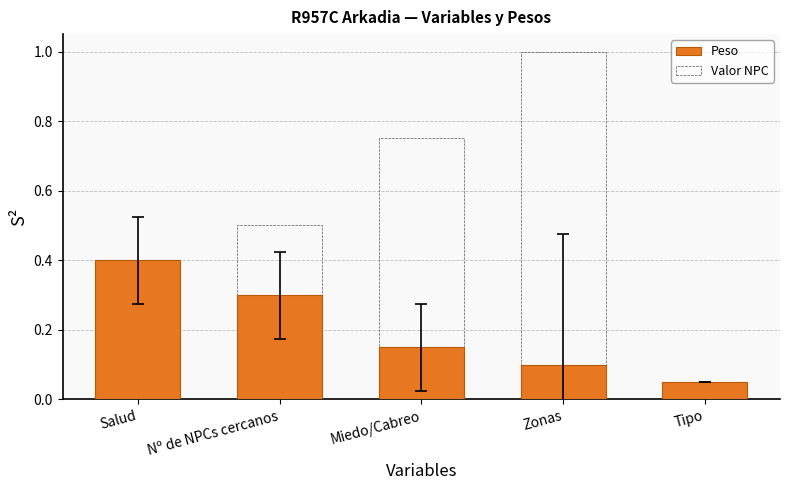

At which label does Valor NPC reach its minimum?

Tipo